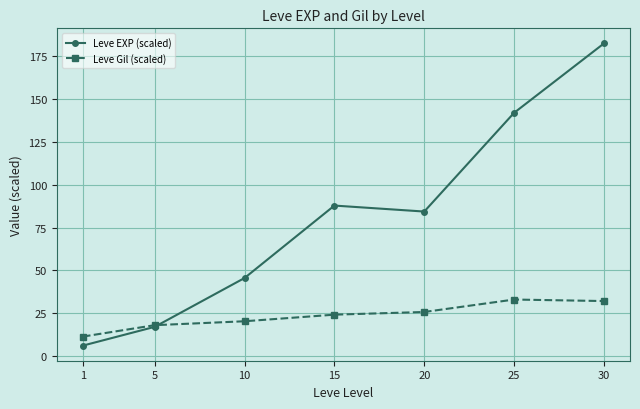

The Leve Gil (scaled) series shows 12.2 at 15. True or false?

False